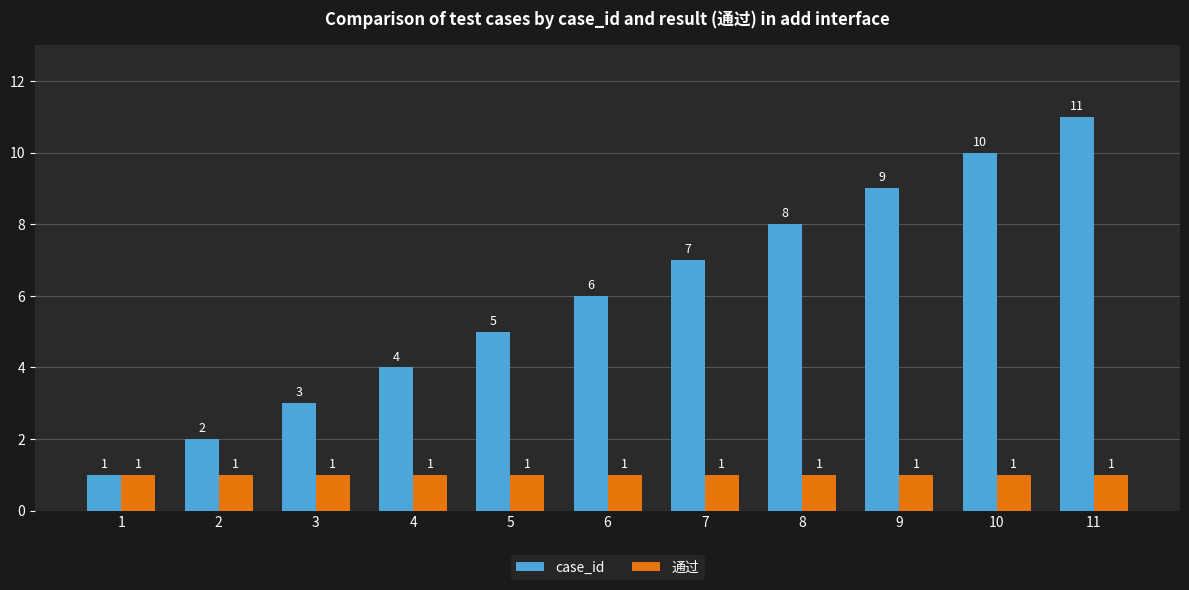

Reading left to right, extract all data points from this chart.

case_id: 1	2	3	4	5	6	7	8	9	10	11
通过: 1	1	1	1	1	1	1	1	1	1	1